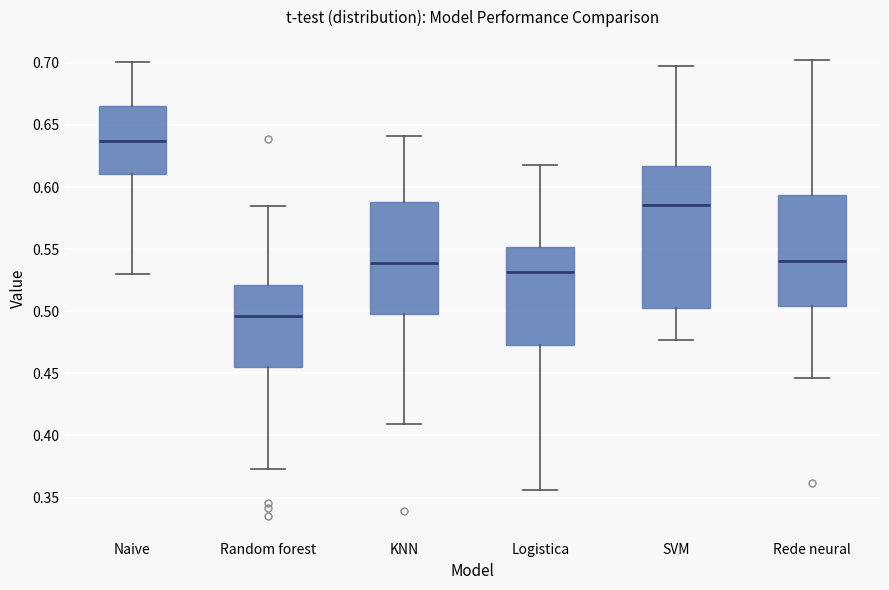

Which box is the tallest, from its lower edge to its upper edge?

SVM